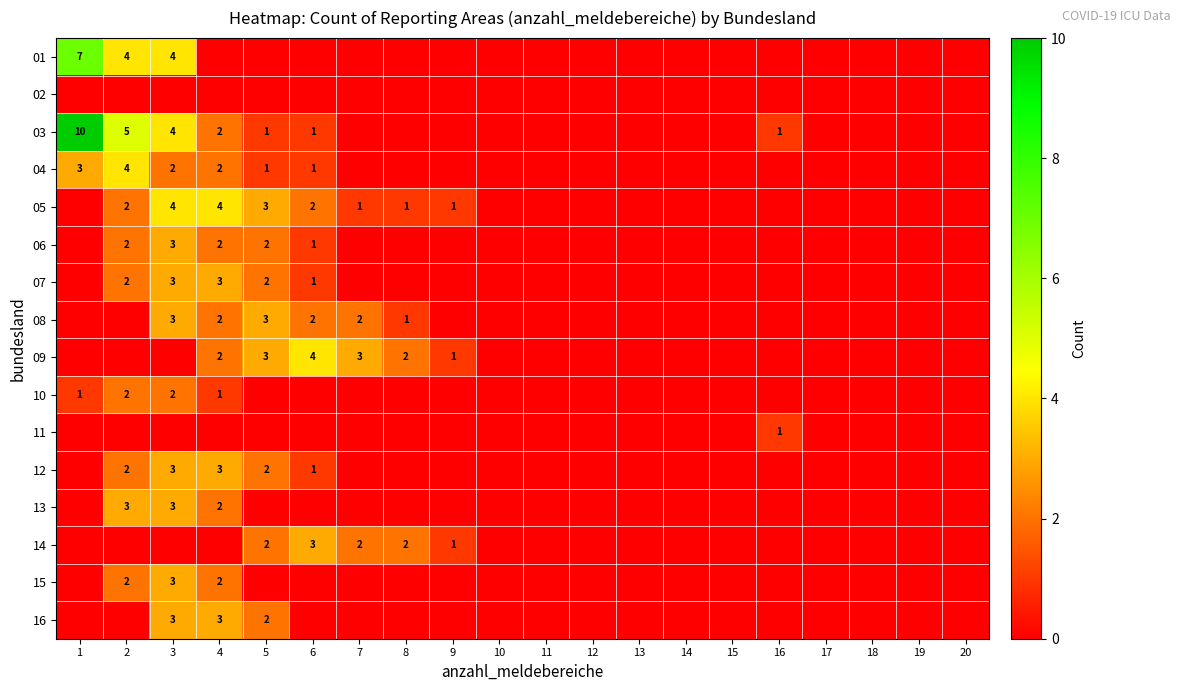

The 14 series shows 0 at 9. True or false?

False